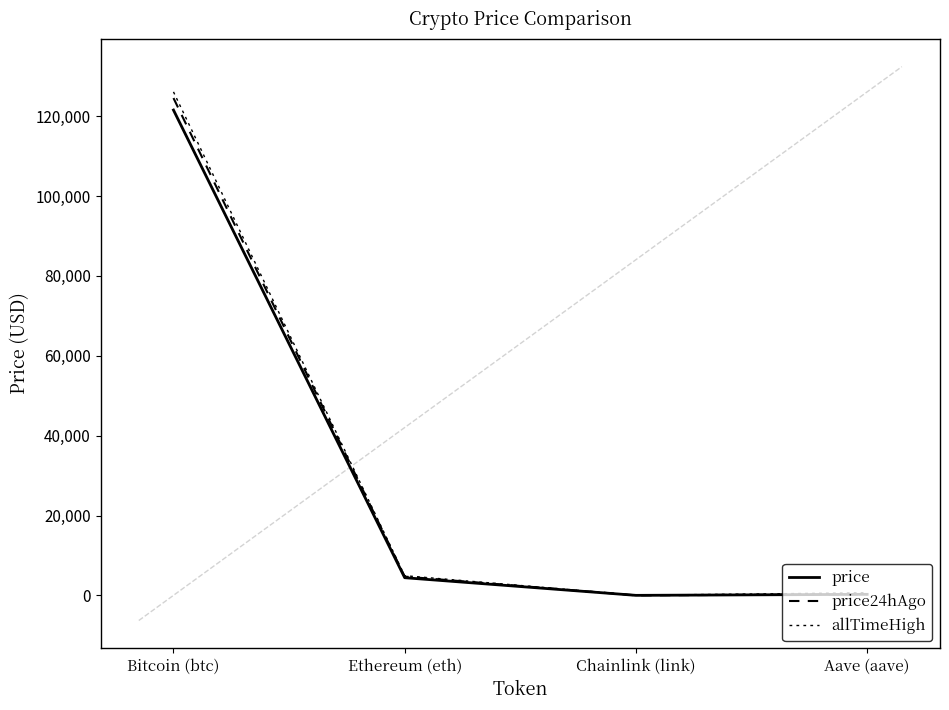

Does the chart display data point markers on the line(s)?

No